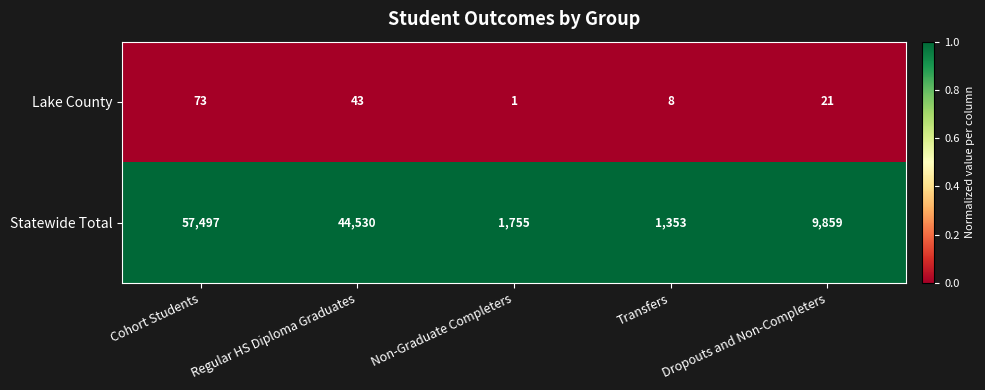

The value of Lake County at Dropouts and Non-Completers is 36. True or false?

False